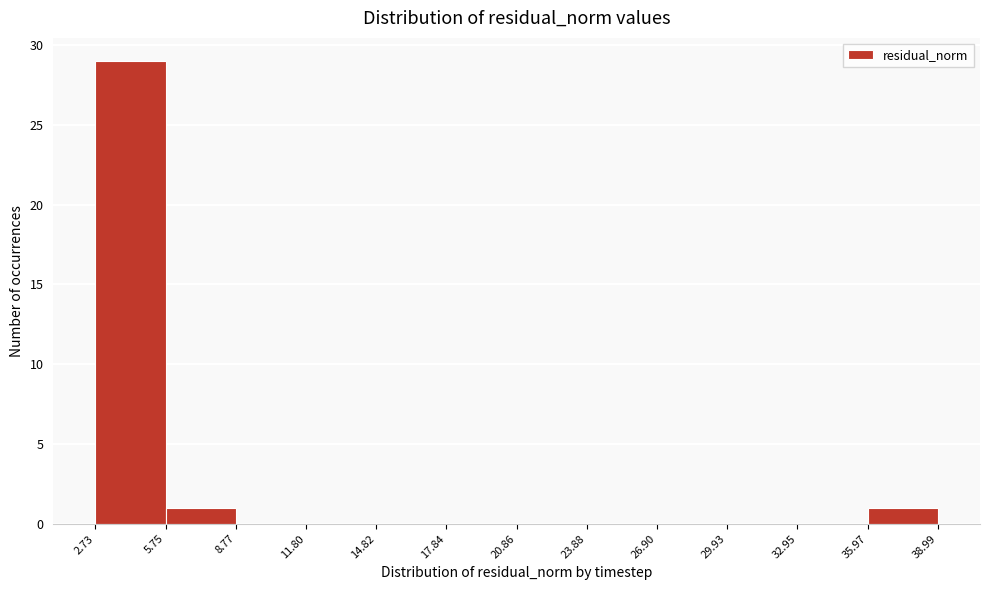

Which range on the x-axis has the tallest bar?

2.73 to 5.75